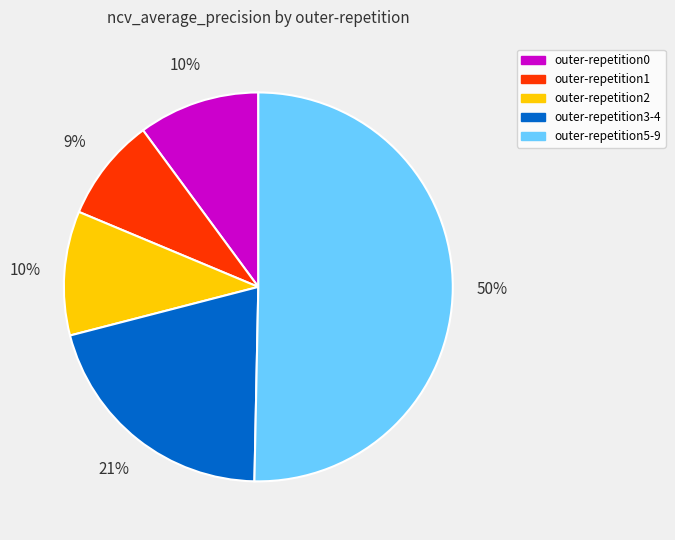

What is the ratio of the value at outer-repetition5-9 to the value at outer-repetition3-4?

2.4